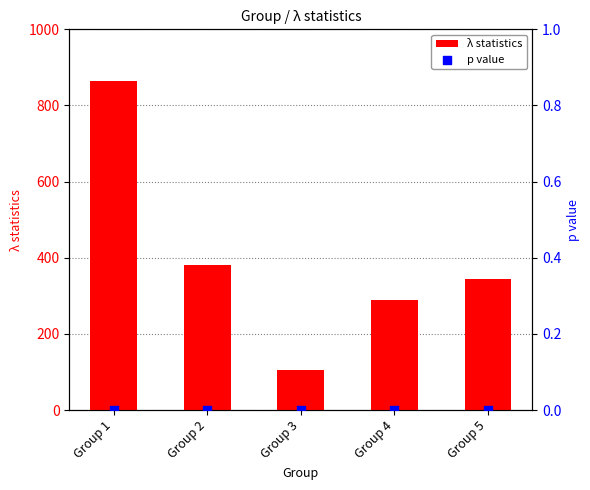

Which series has the largest total across all categories?

λ statistics